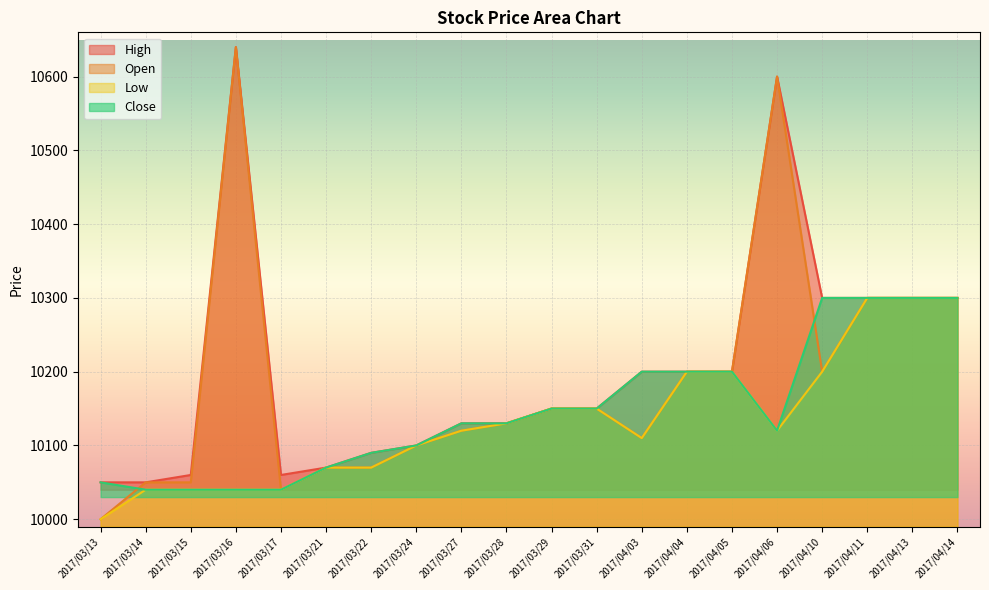

What is the sum of all High values?

204080